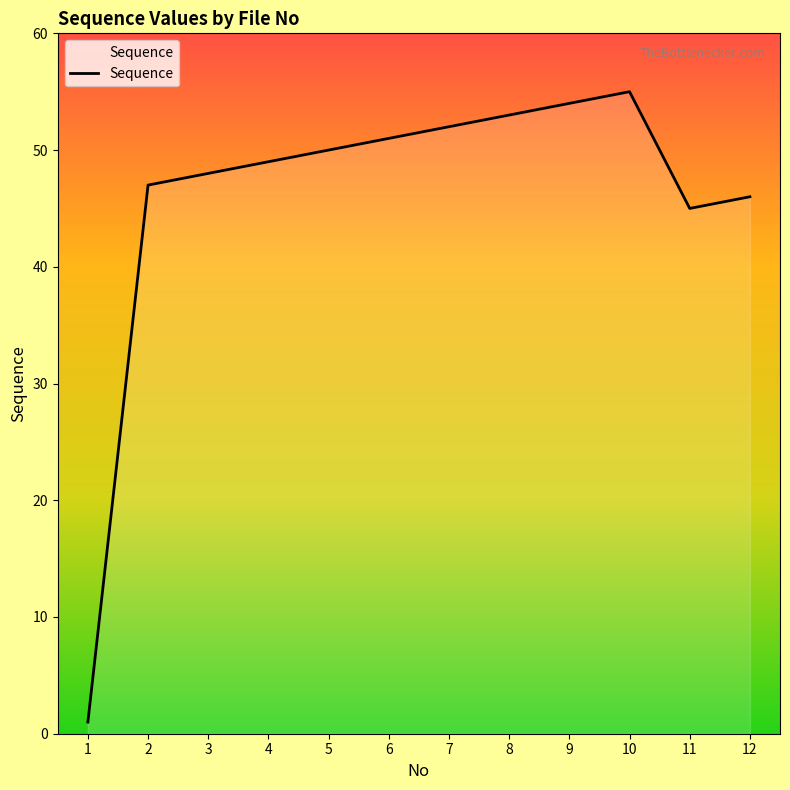

Reading right to left, transcribe all the data shown in this chart.

46	45	55	54	53	52	51	50	49	48	47	1